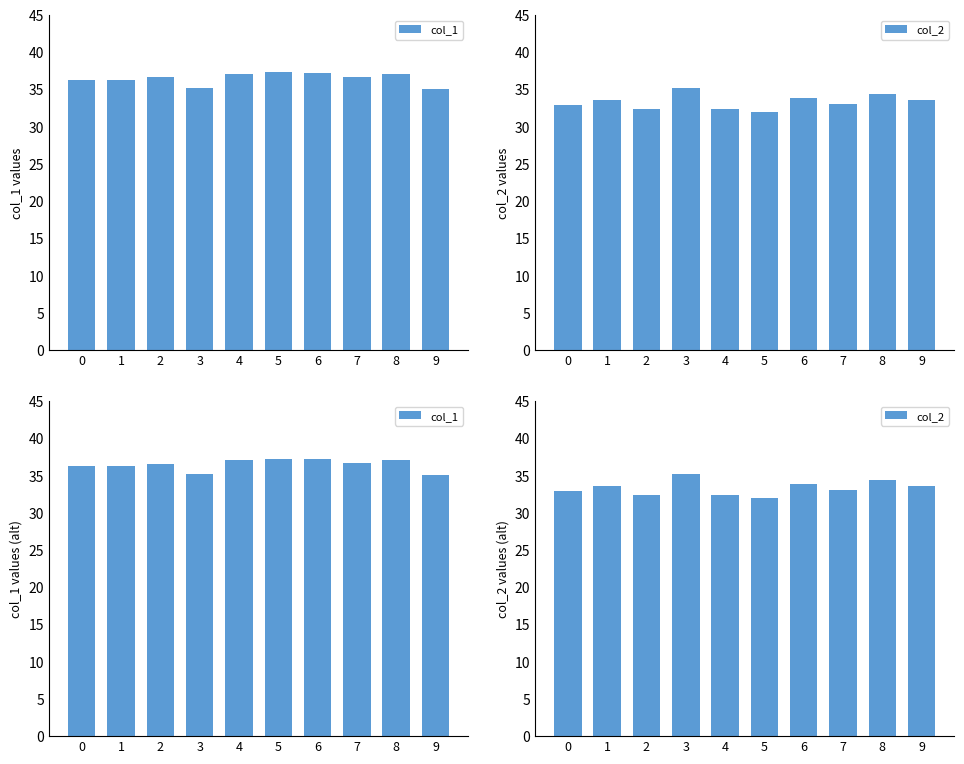

Does the chart contain any negative values?

No